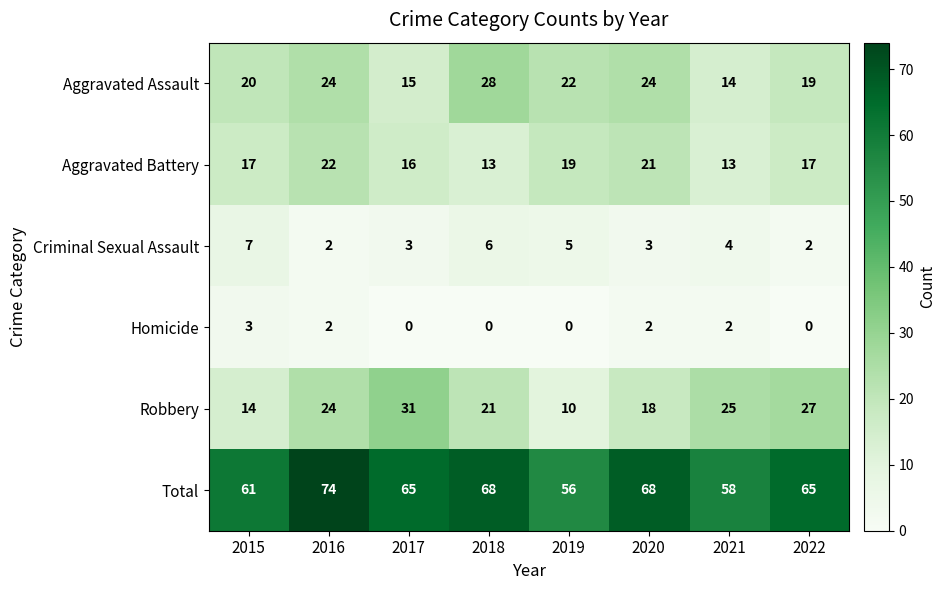

Which series has the widest spread of values?

Robbery